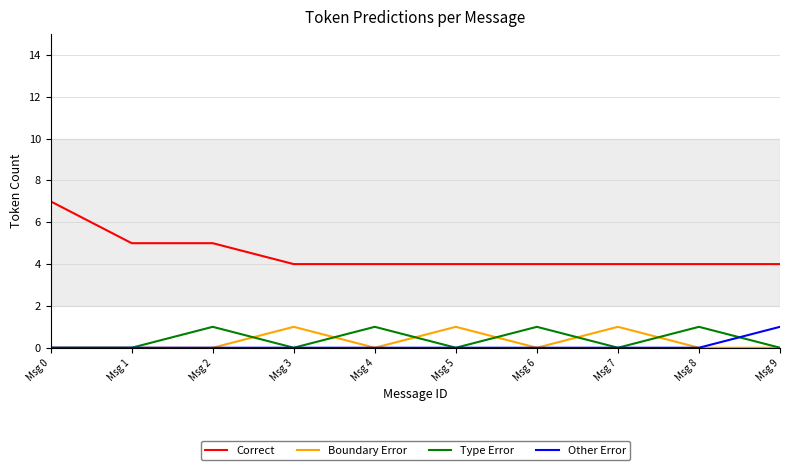

What is the highest value of the Correct series?

7